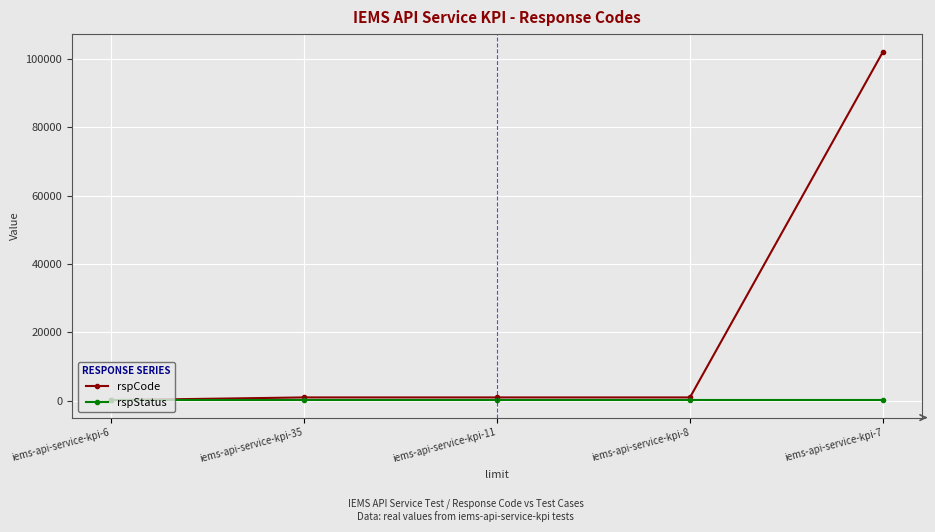

Rank the series by their maximum value, from highest to lowest.

rspCode, rspStatus